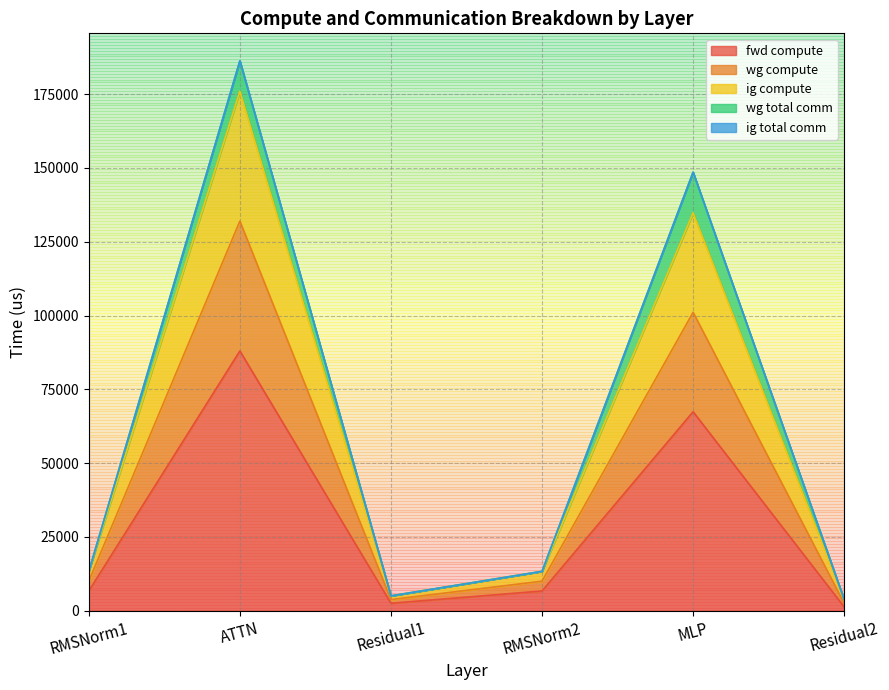

In ig compute, how many points are higher than both neighbors (excluding endpoints)?

2